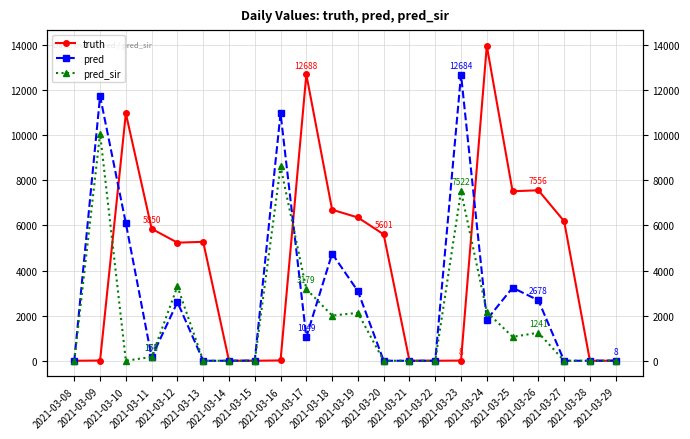

Which category has the highest value in the pred_sir series?

2021-03-09